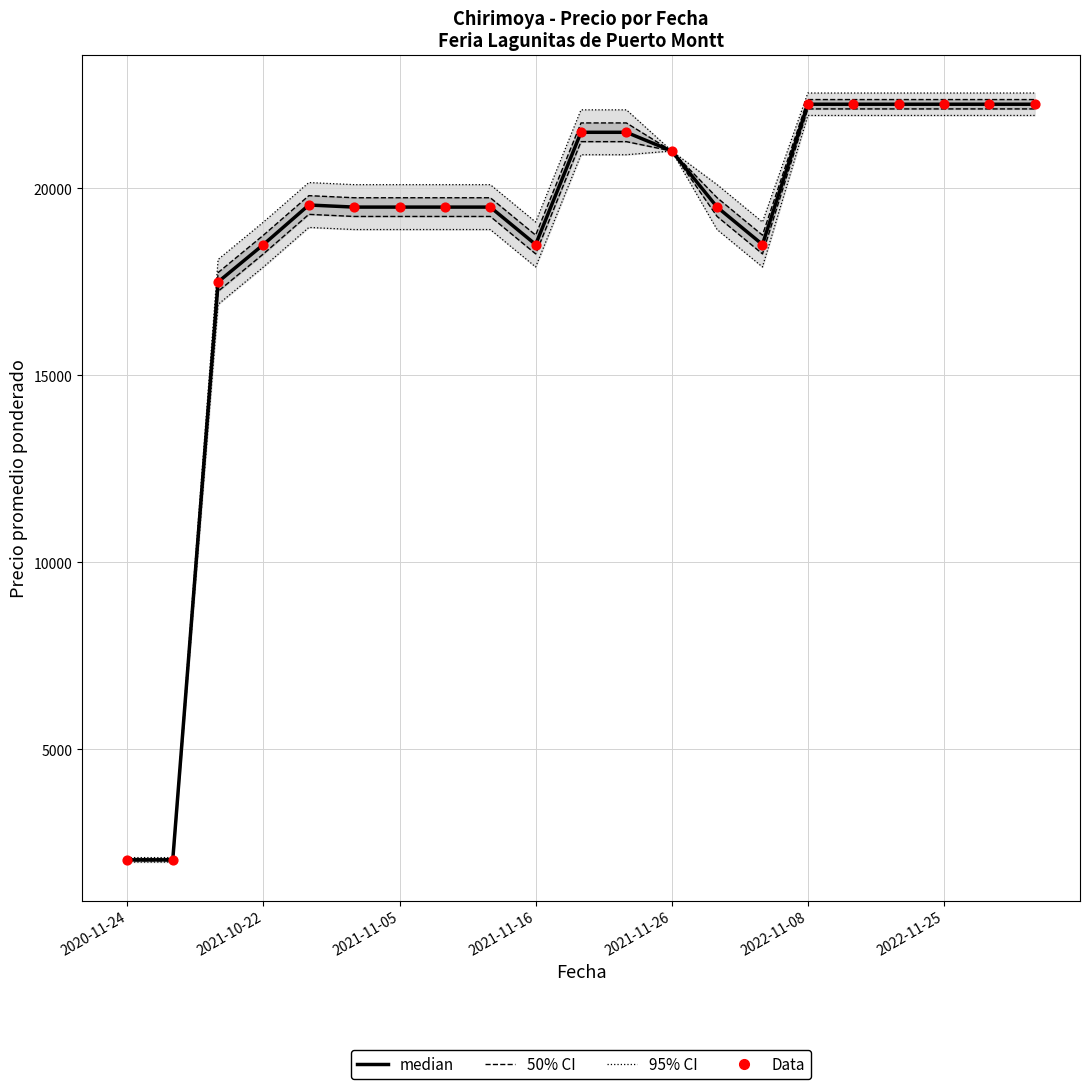

At how many categories does at least one series exceed 21721?

6